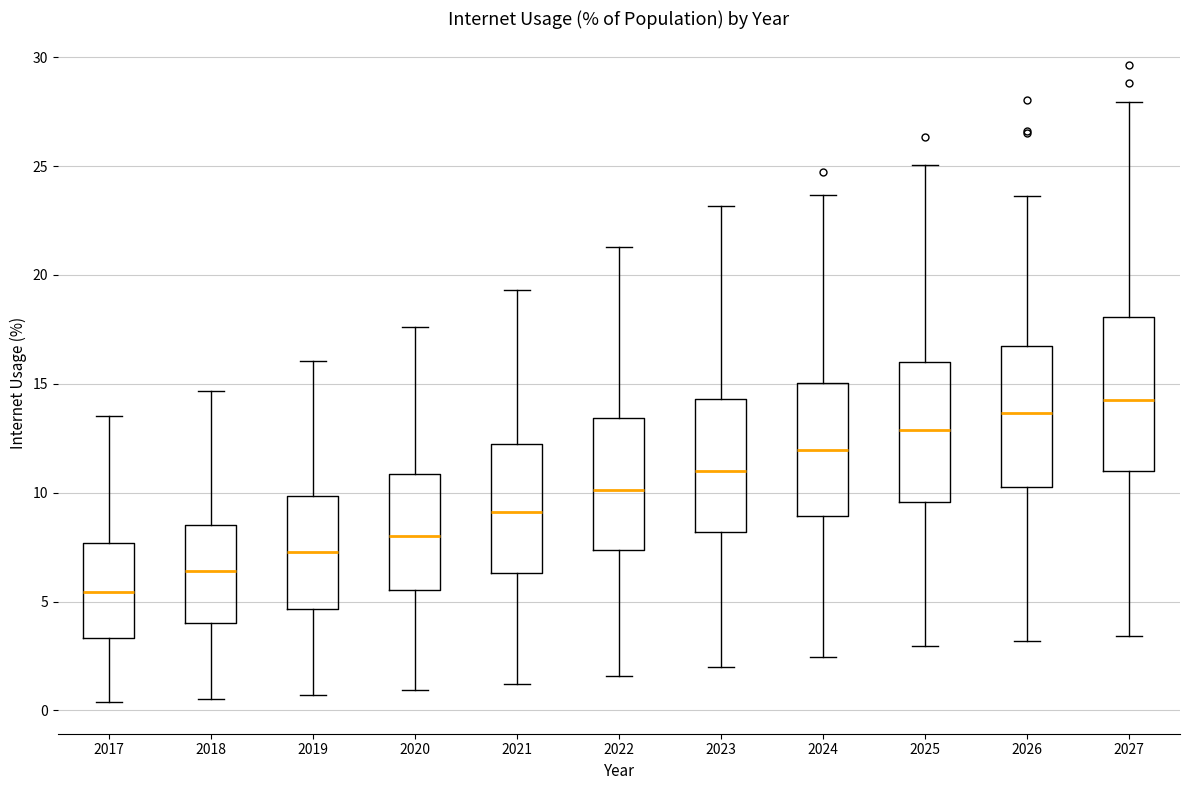

Comparing the boxes themselves (not the whiskers), which one is the tallest?

2027